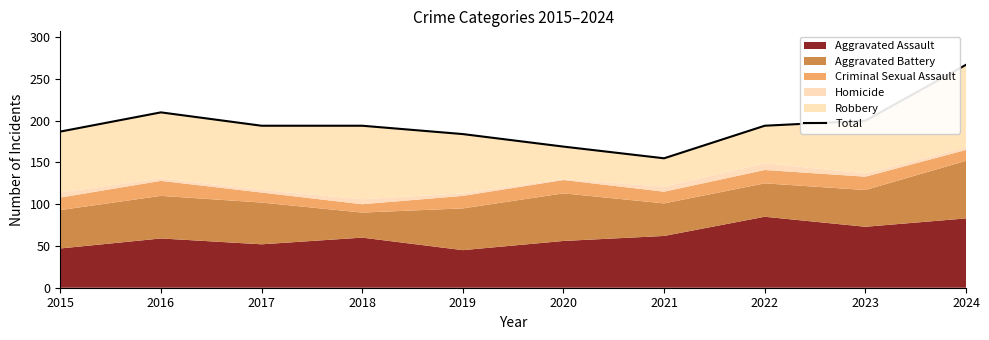

True or false: the data shows 78 at 2021.

False